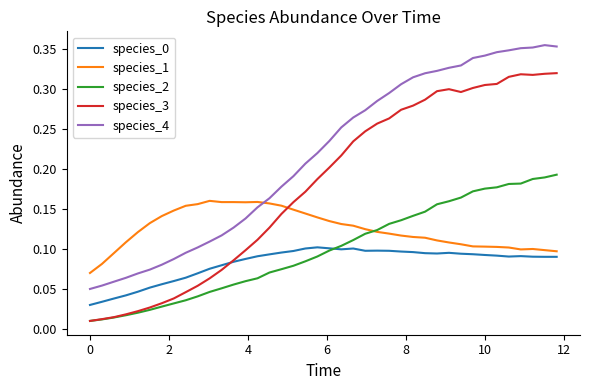

Which series has the widest spread of values?

species_3